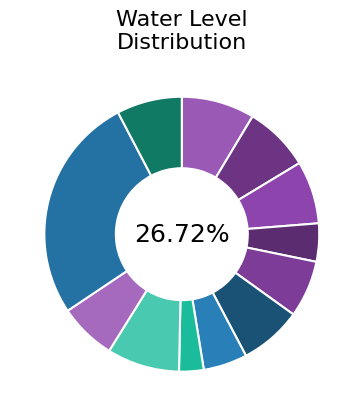

Count the number of slices in the pie.

12